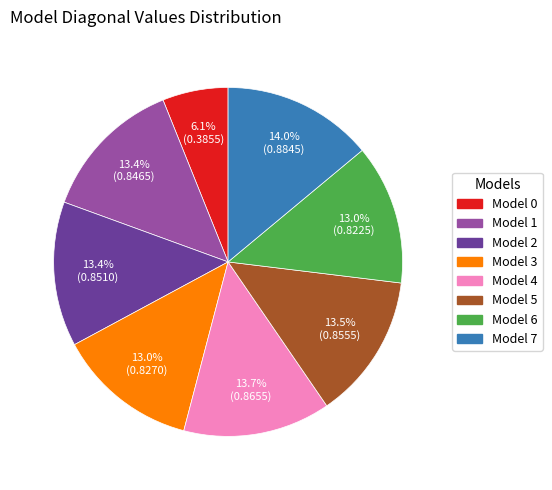

What is the smallest slice in the pie chart?

Model 0